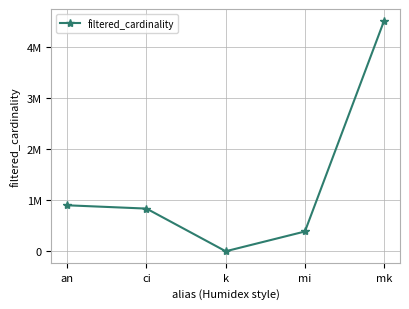

What value does the data have at an, to the nearest 10?

901340